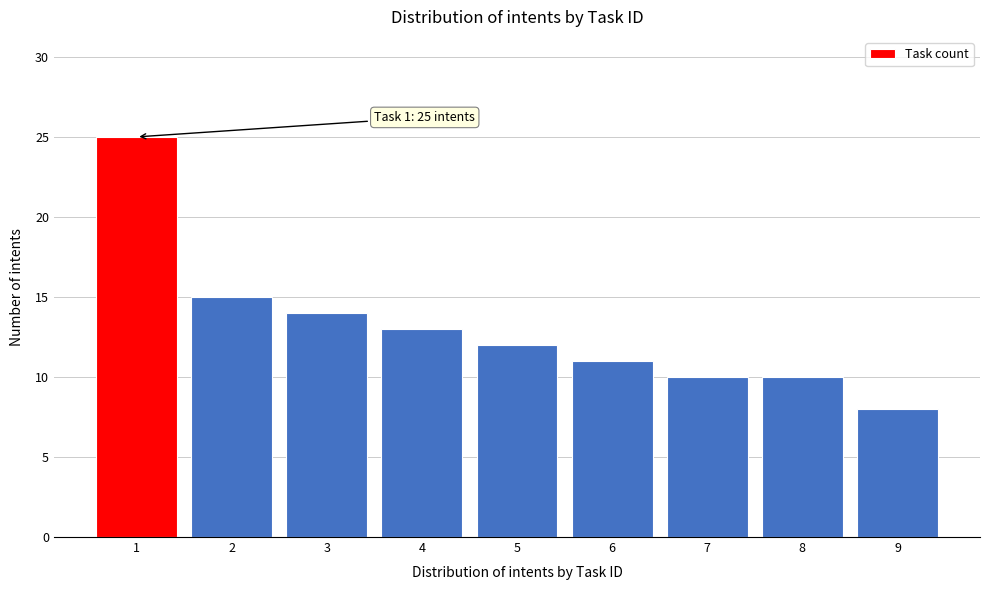

Reading left to right, list all the values displayed in this chart.

1=25	2=15	3=14	4=13	5=12	6=11	7=10	8=10	9=8